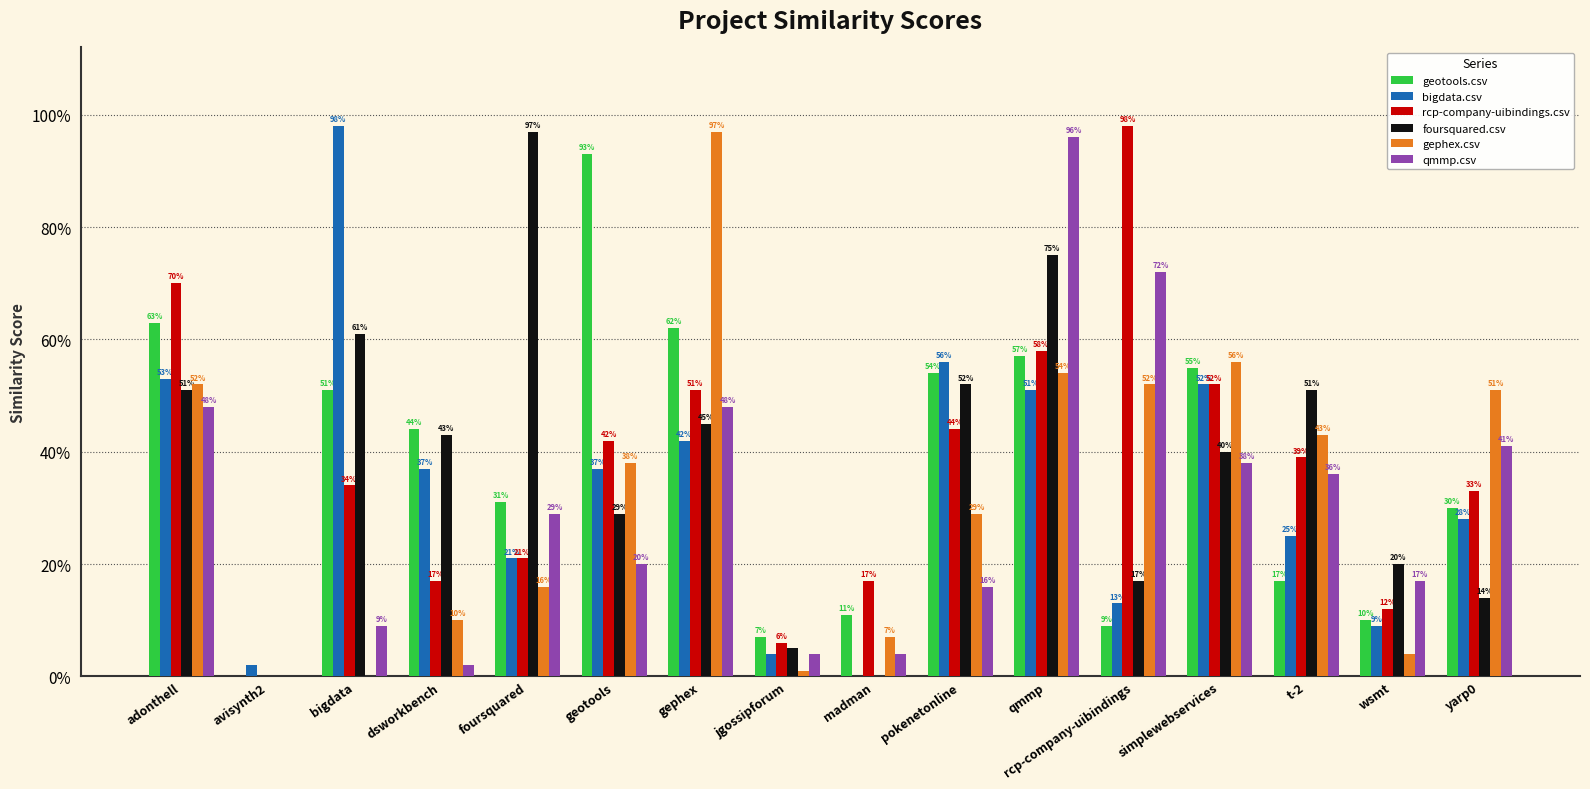

Is it true that bigdata.csv equals 0.1 at wsmt?

True